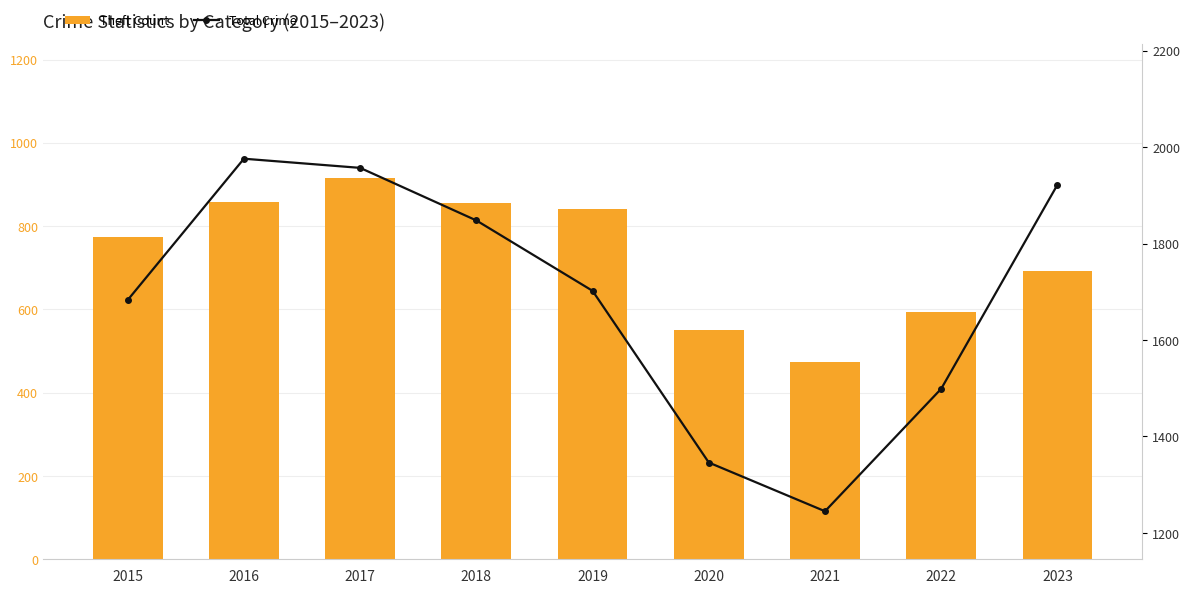

What is the average value of the Total Crime series?

1686